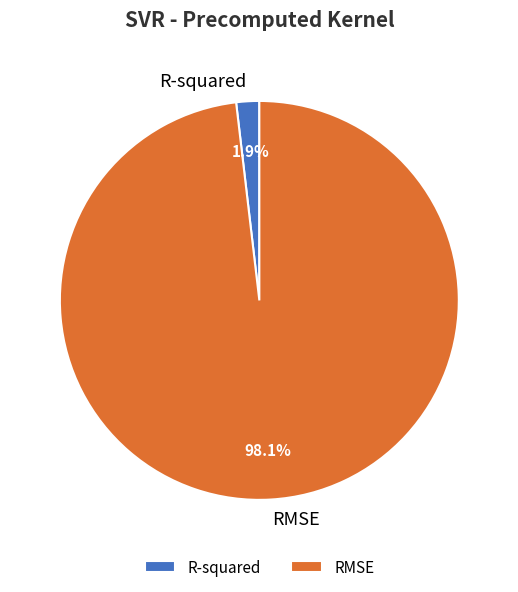

To the nearest percent, what is the average slice percentage?

50%